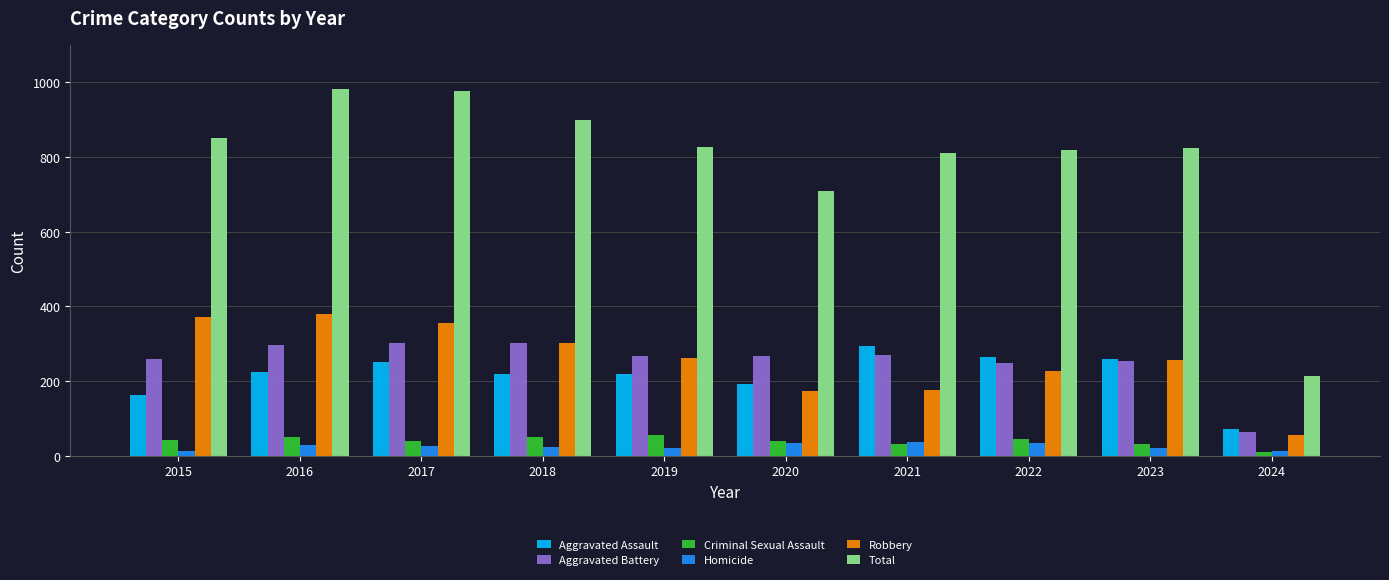

True or false: Robbery has a value of 263 at 2019.

True